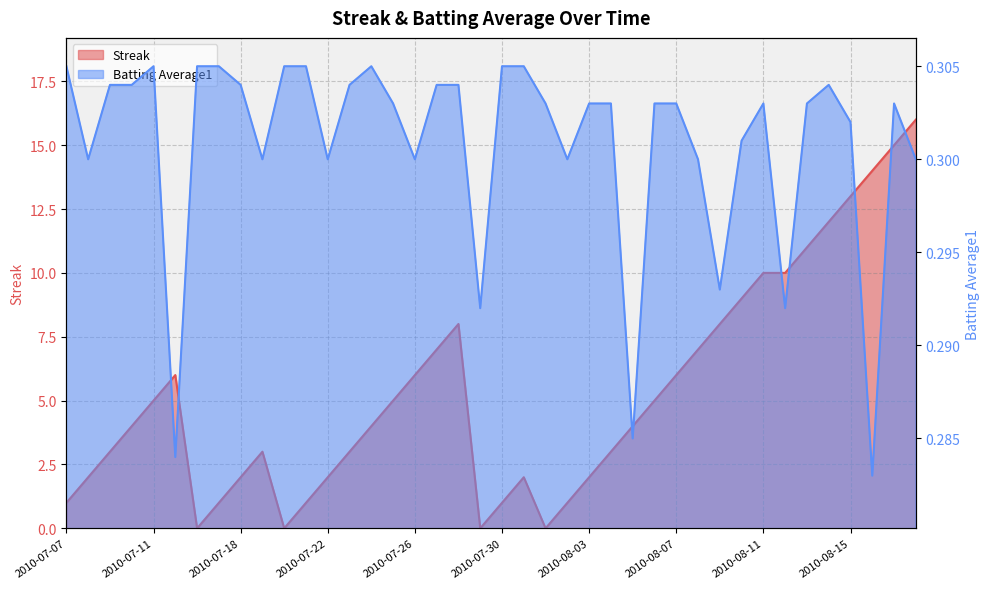

How many lines are shown in the chart?

2